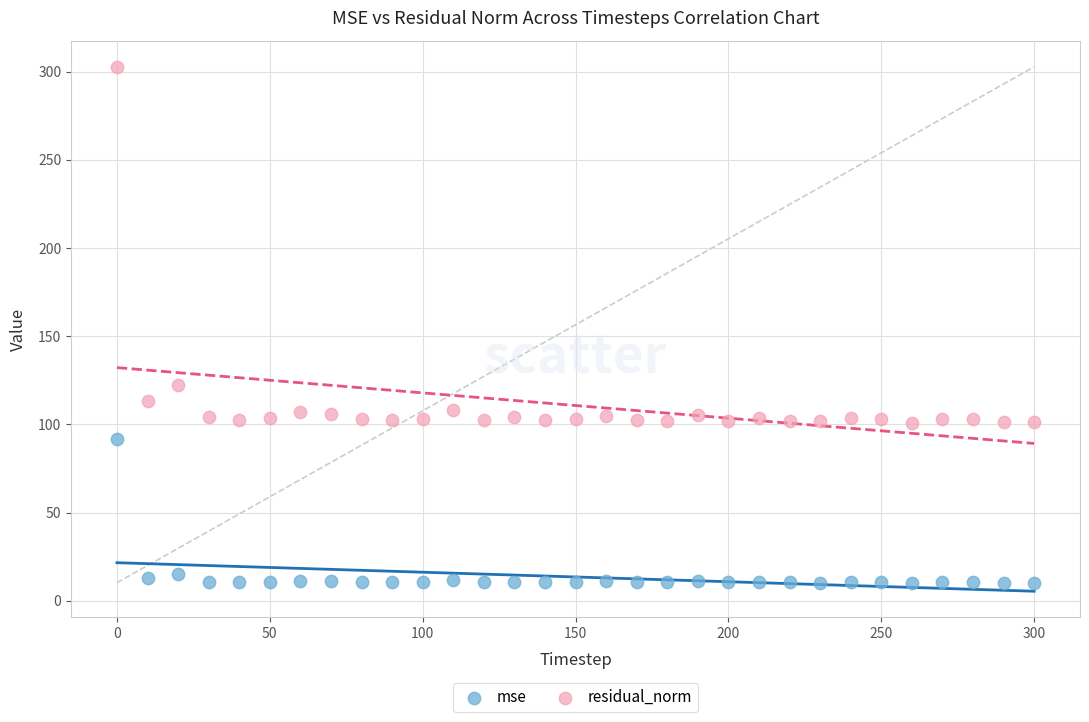

Which series has the largest Y range (max minus min)?

residual_norm